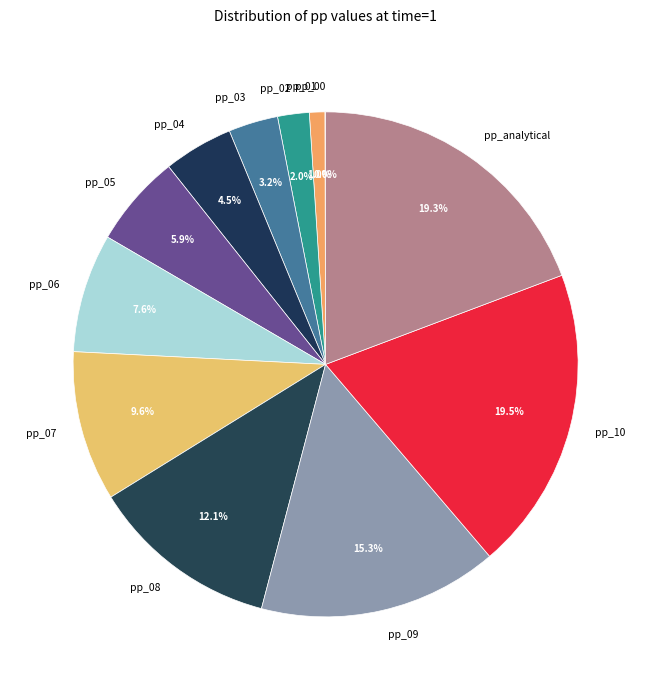

Which has a higher value, pp_07 or pp_06?

pp_07